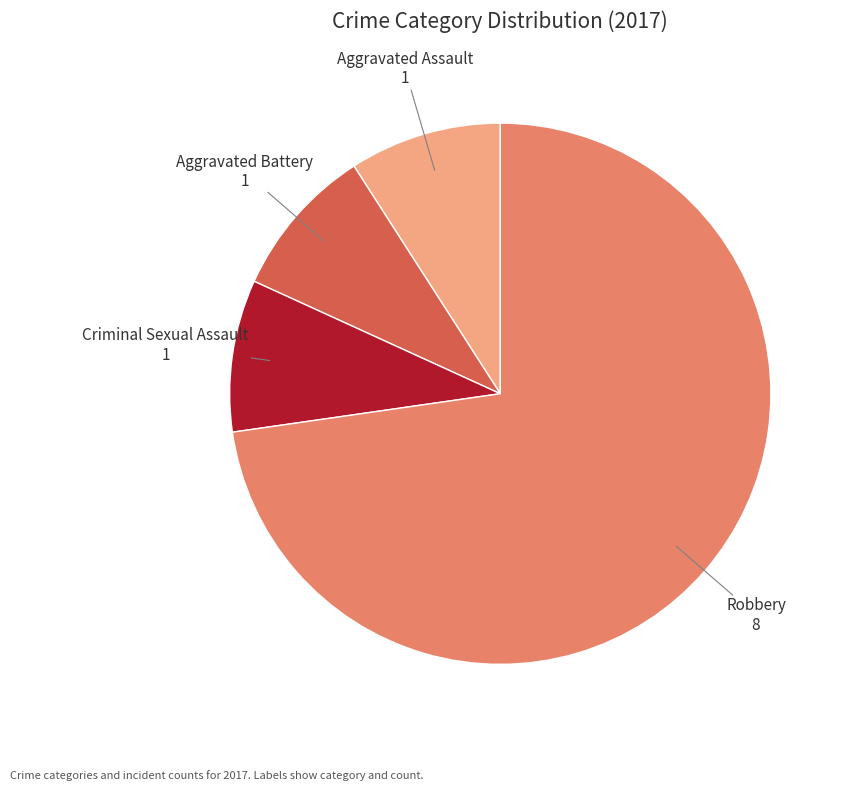

Does any single category account for the majority?

Yes